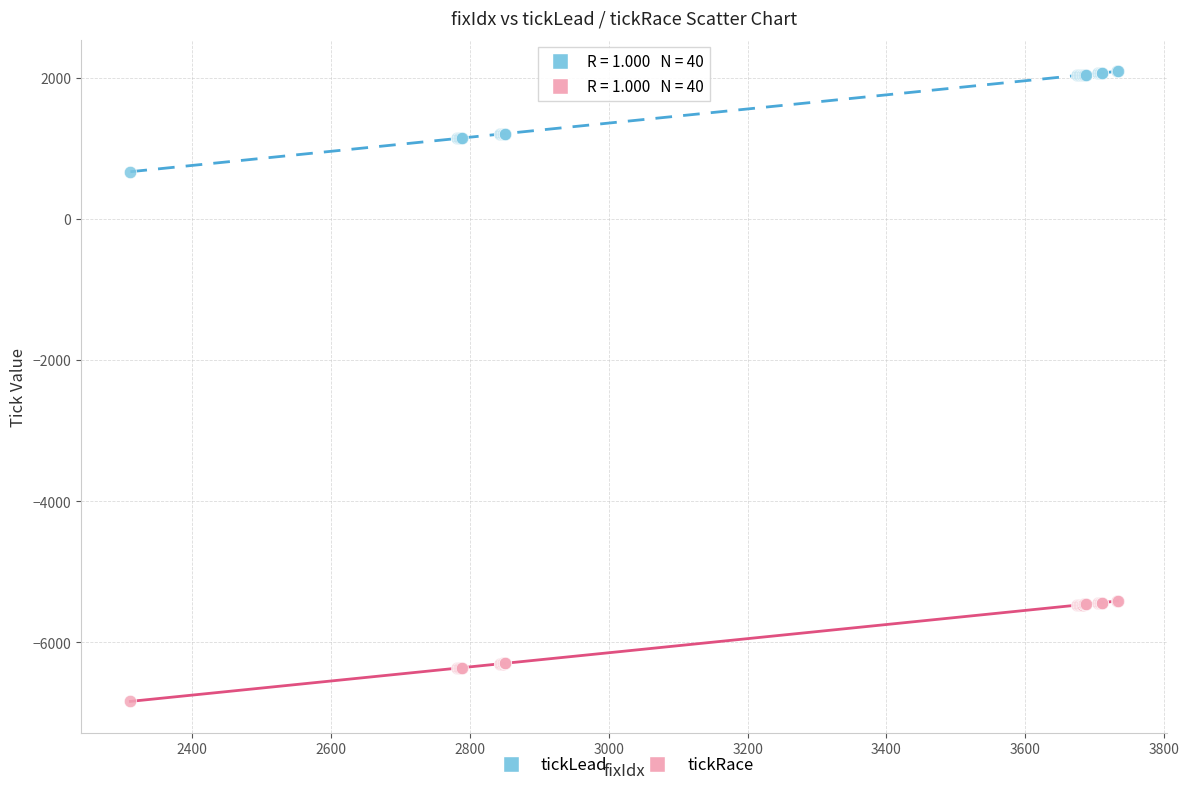

Which series reaches the minimum Y coordinate?

tickRace